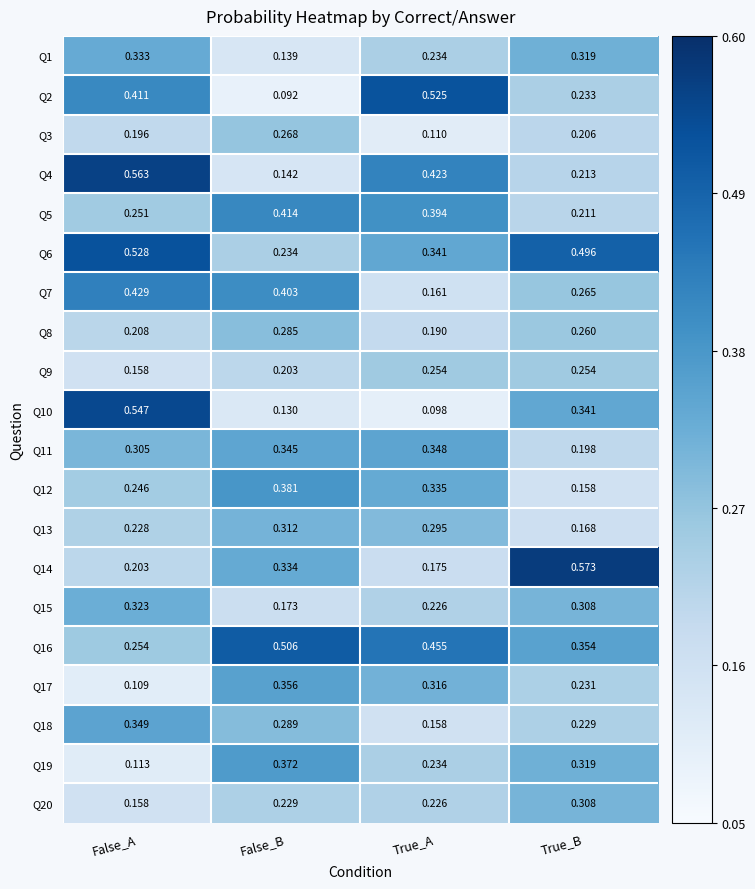

At which category does the chart reach its minimum across all series?

False_B